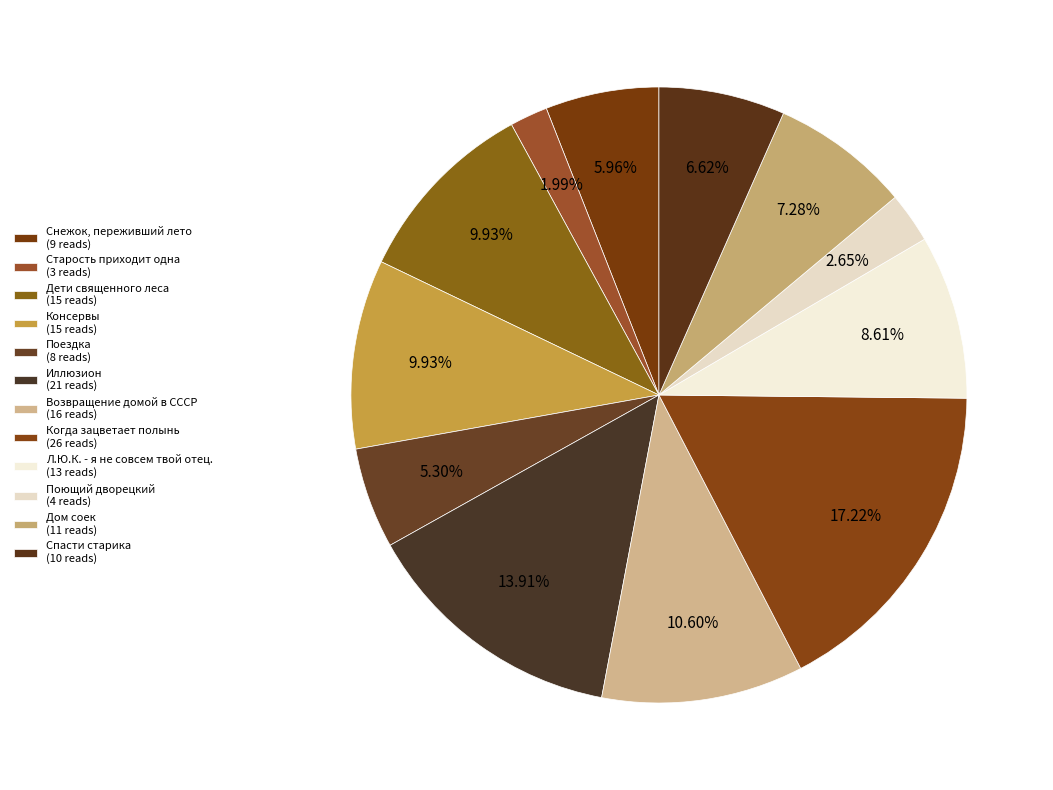

Combined, do Поющий дворецкий and Иллюзион account for over 50%?

No